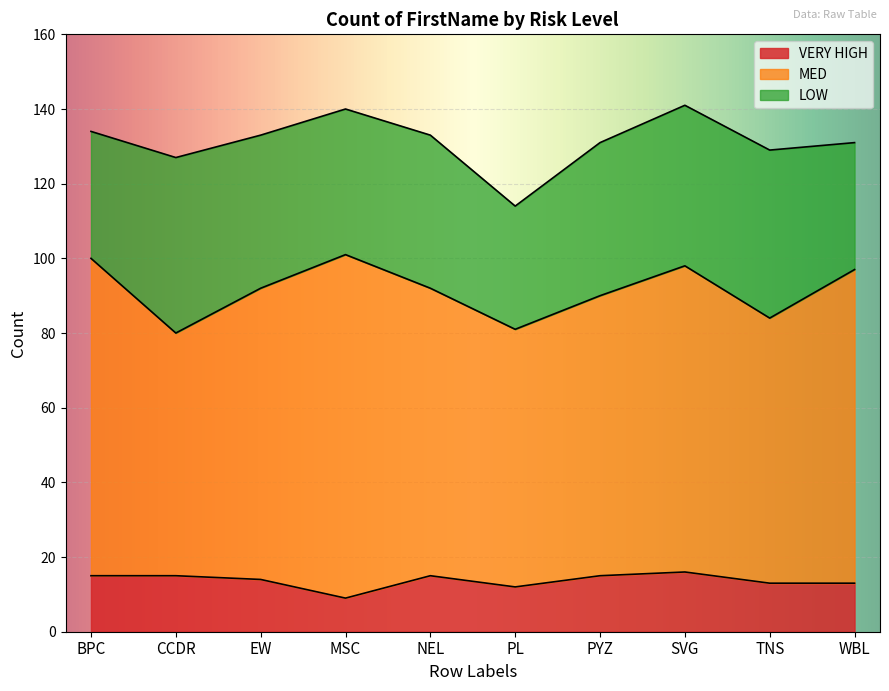

Between EW and PYZ, which series saw the biggest shift?

MED